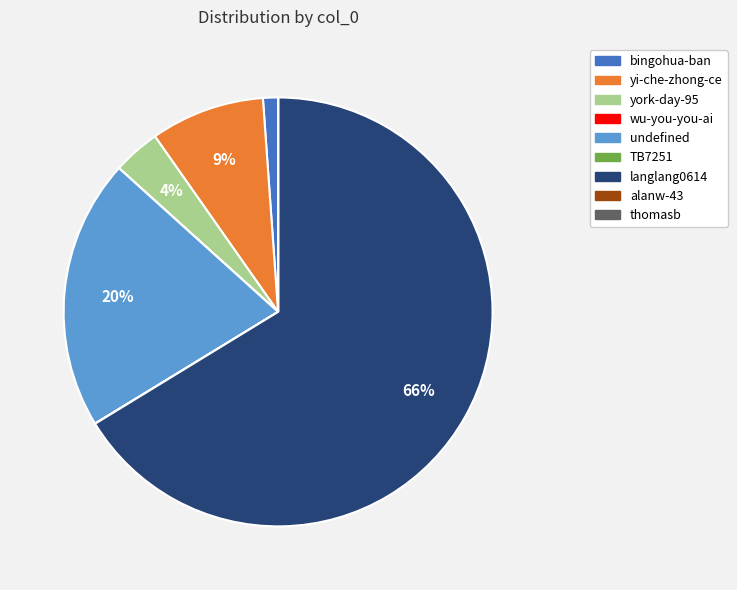

Which slice represents more than half of the pie?

langlang0614